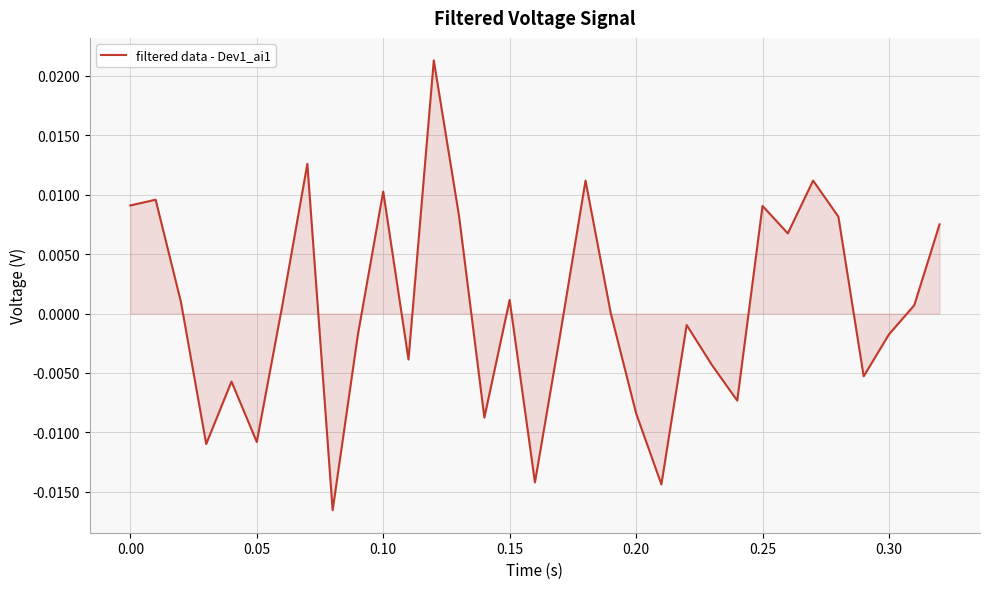

Does the chart have visible grid lines?

Yes